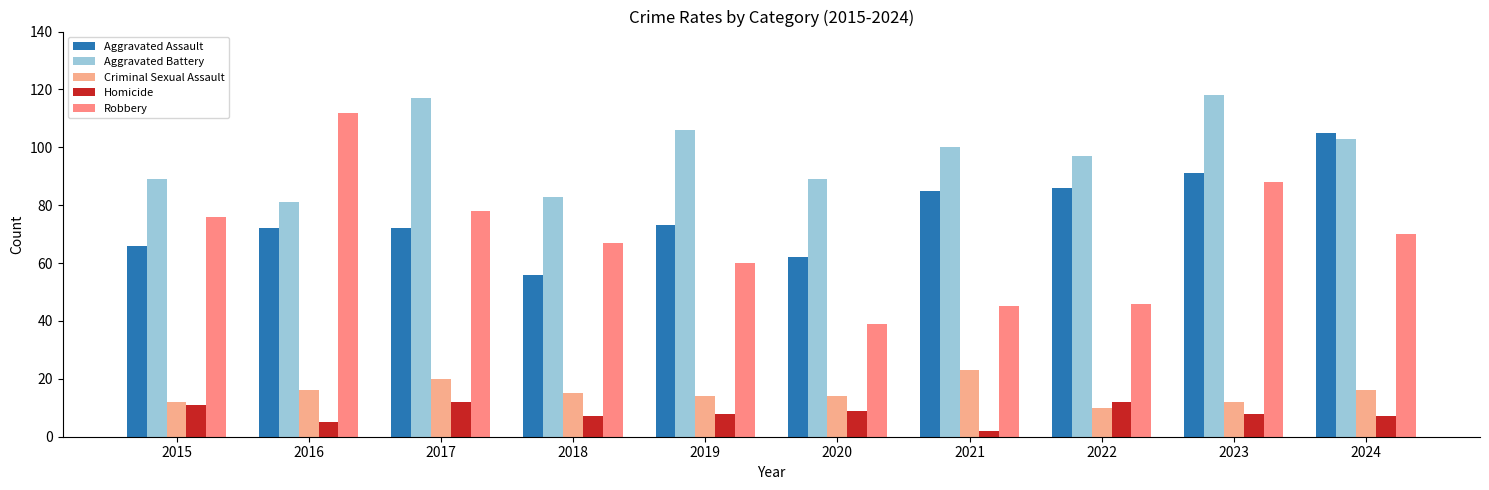

What is the difference between the second highest and second lowest values in the Aggravated Assault series?

29